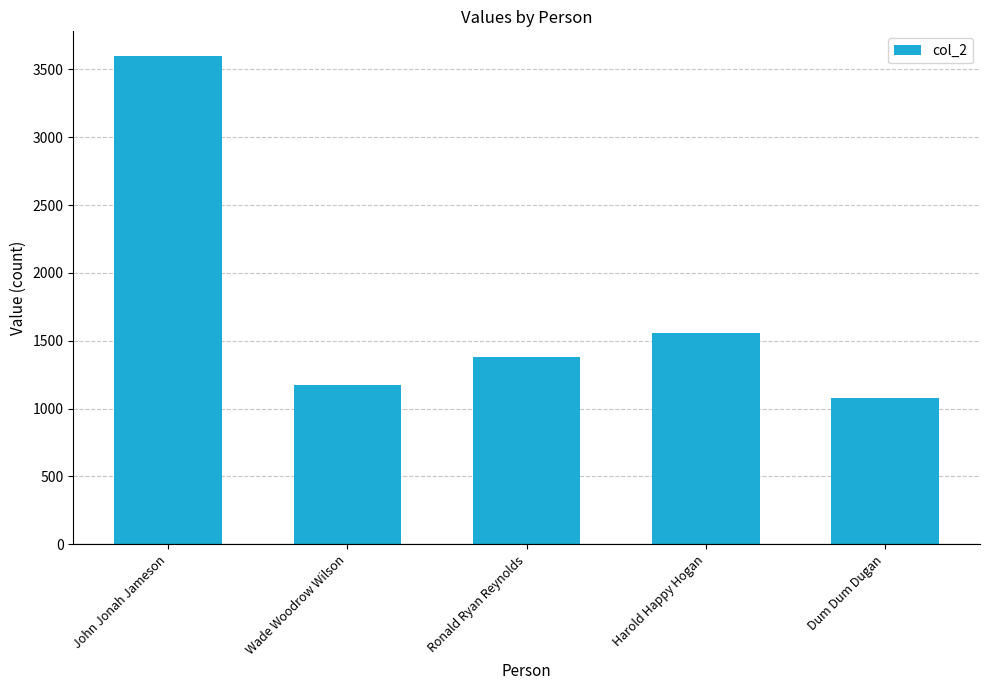

How many distinct data groups are displayed?

1